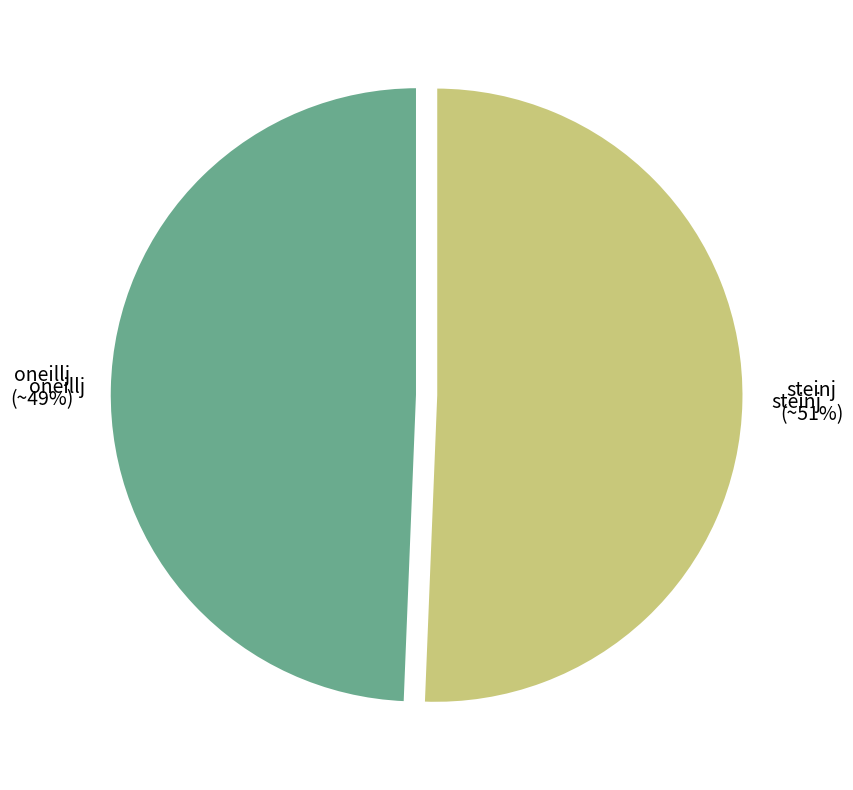

Does any single category account for the majority?

Yes